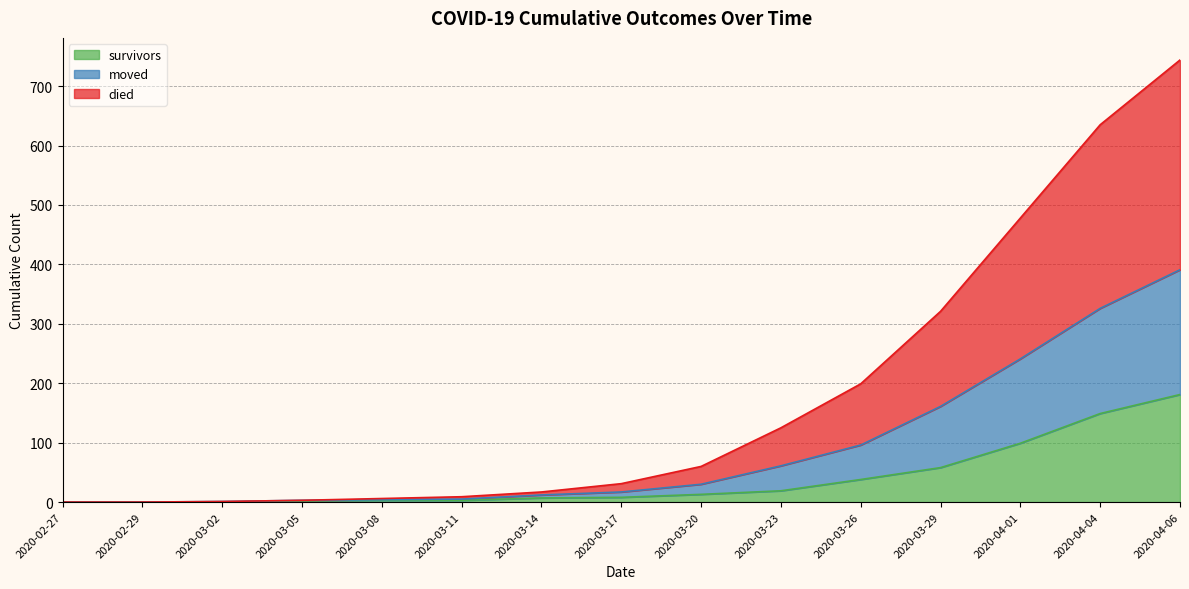

List the series in order of their peak value, lowest first.

survivors, moved, died